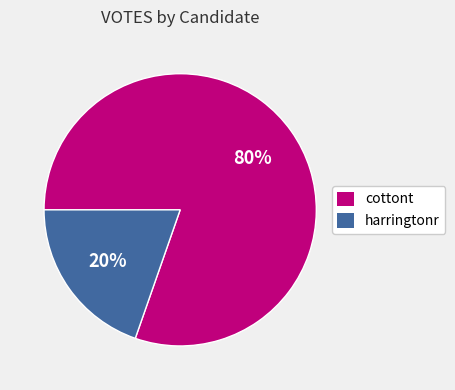

How many segments does this pie chart have?

2